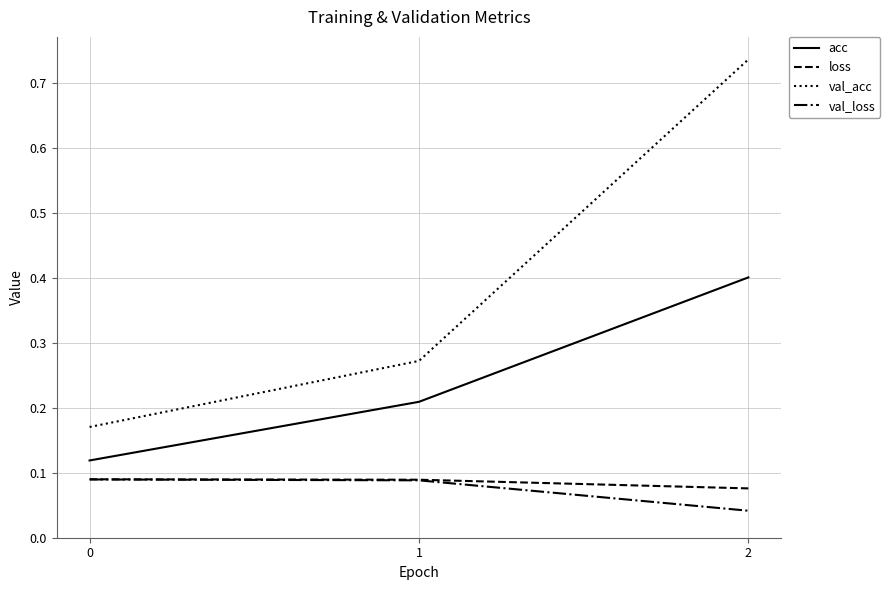

How many acc values are between 0 and 1?

3